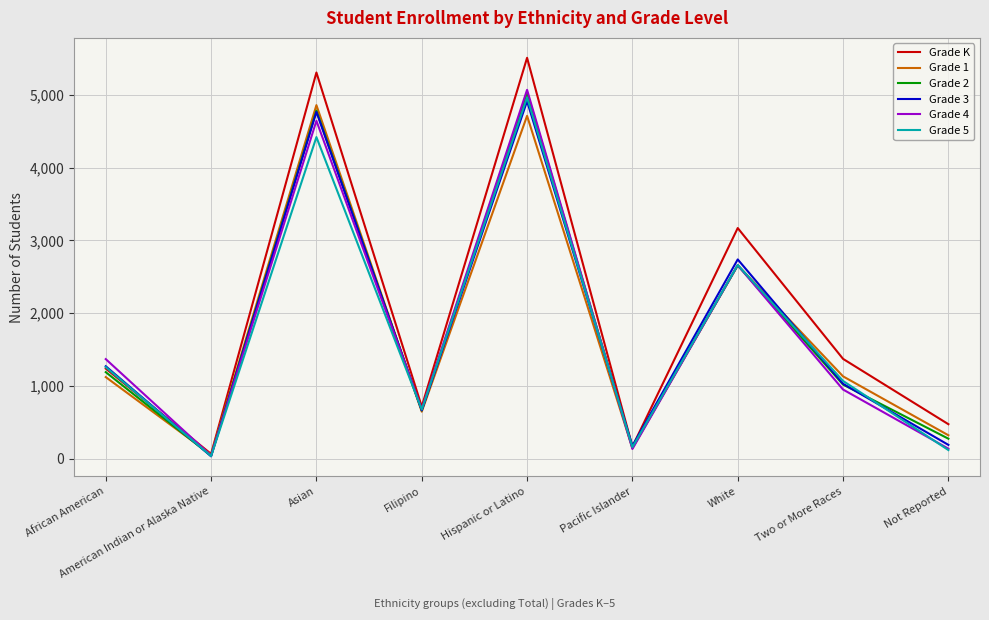

Which series has the largest total across all categories?

Grade K